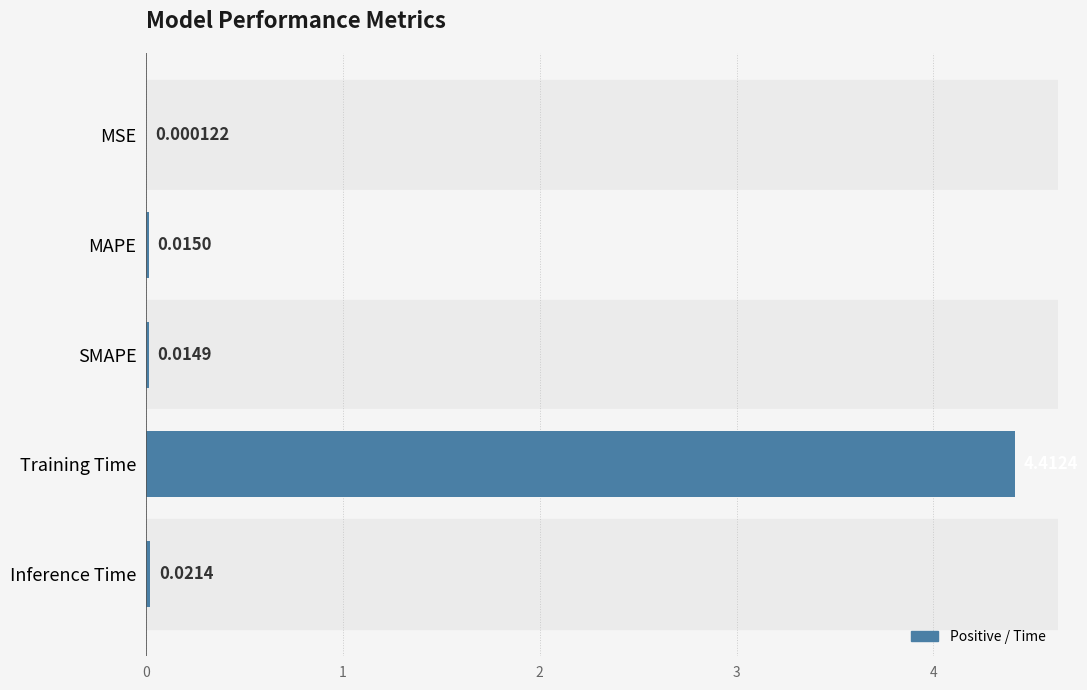

What is the change in value from Training Time to Inference Time?

-4.4